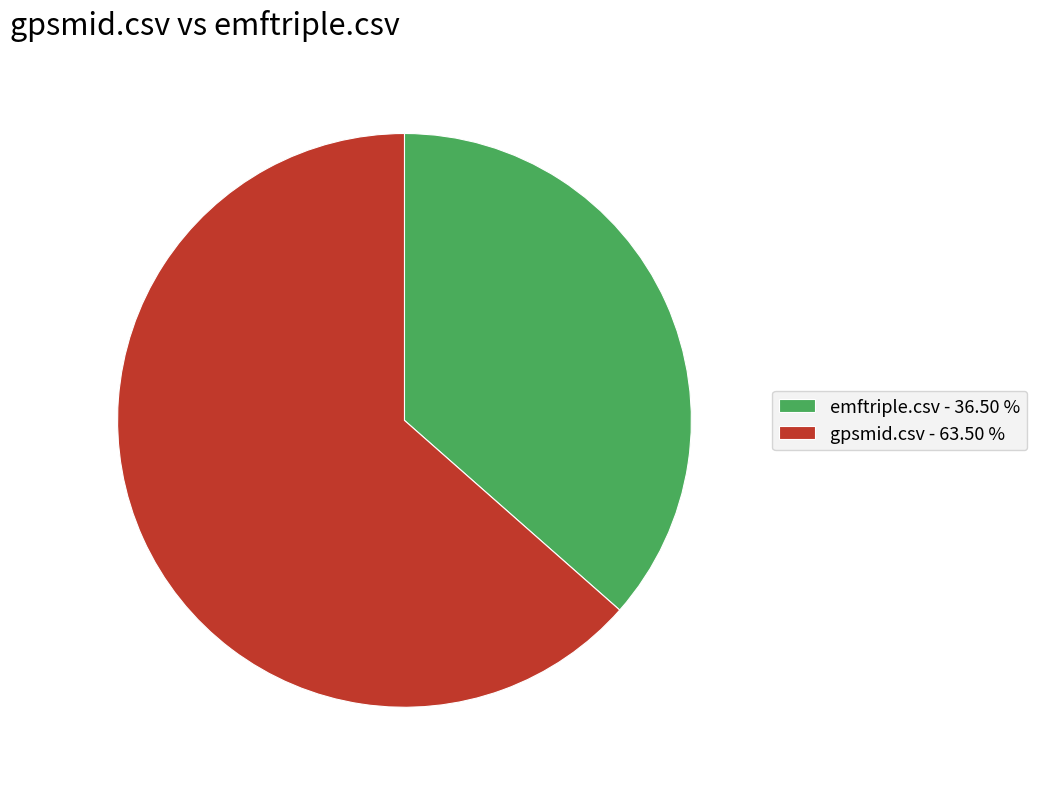

Is there a majority slice in this chart?

Yes